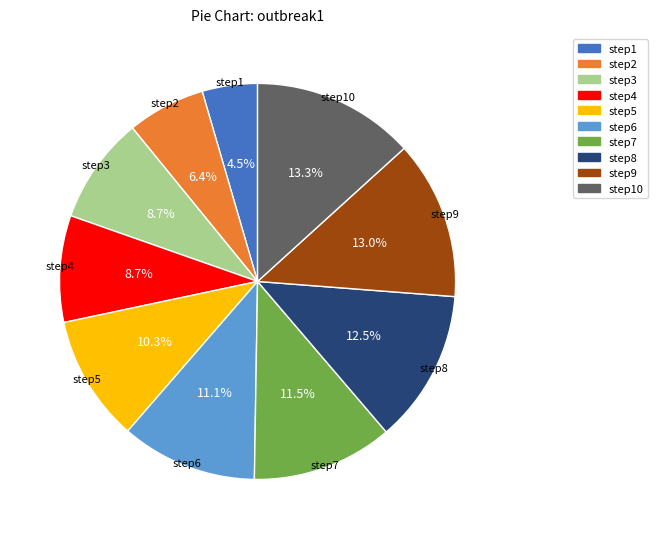

Is there any slice that represents more than half of the pie?

No